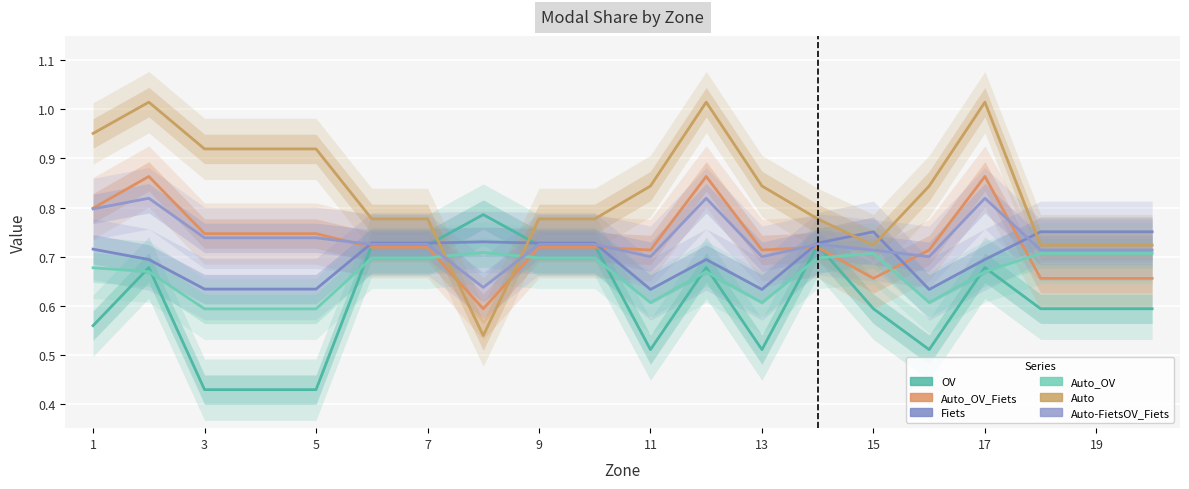

What are all the series names shown in the legend?

OV, Auto_OV_Fiets, Fiets, Auto_OV, Auto, Auto-FietsOV_Fiets